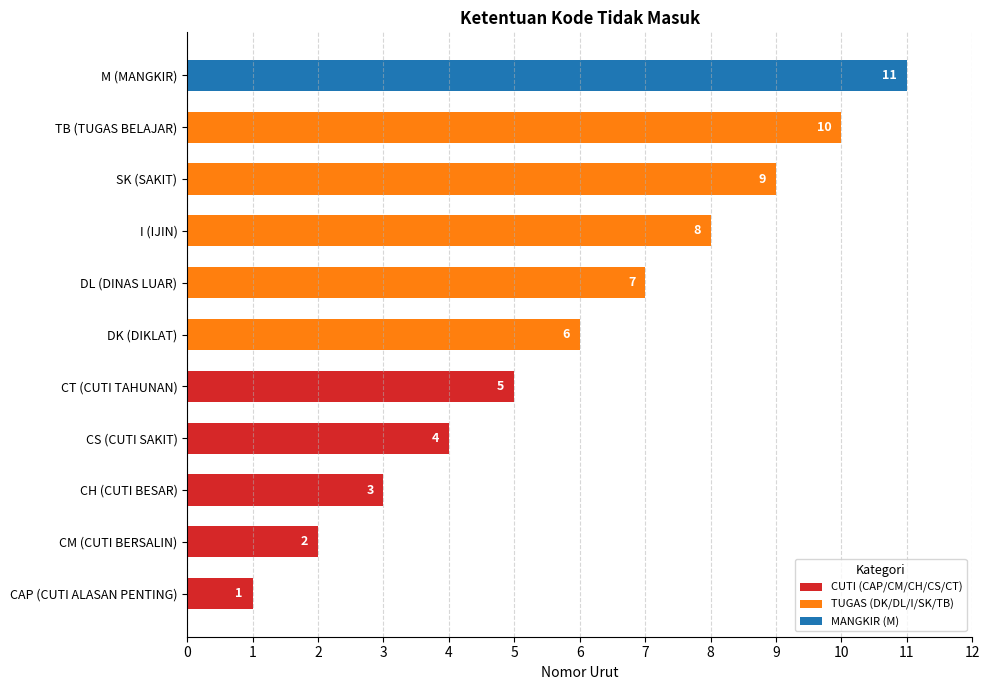

Rank the categories by value from lowest to highest.

CAP (CUTI ALASAN PENTING), CM (CUTI BERSALIN), CH (CUTI BESAR), CS (CUTI SAKIT), CT (CUTI TAHUNAN), DK (DIKLAT), DL (DINAS LUAR), I (IJIN), SK (SAKIT), TB (TUGAS BELAJAR), M (MANGKIR)